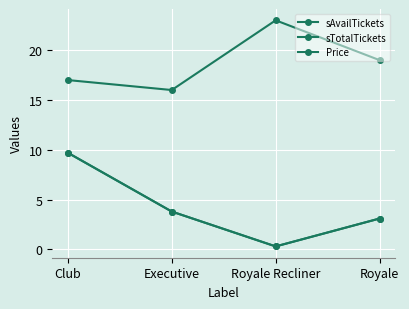

Which series has the widest spread of values?

sAvailTickets